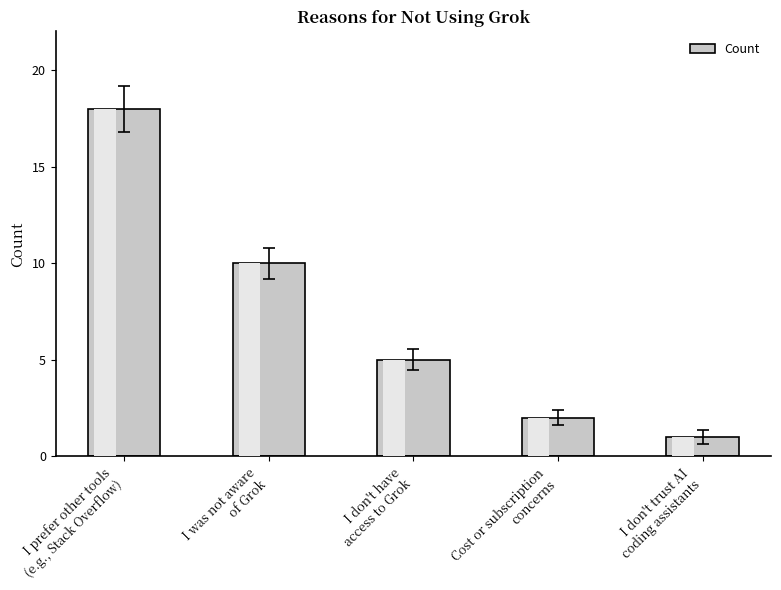

Count the number of categories in the chart.

5